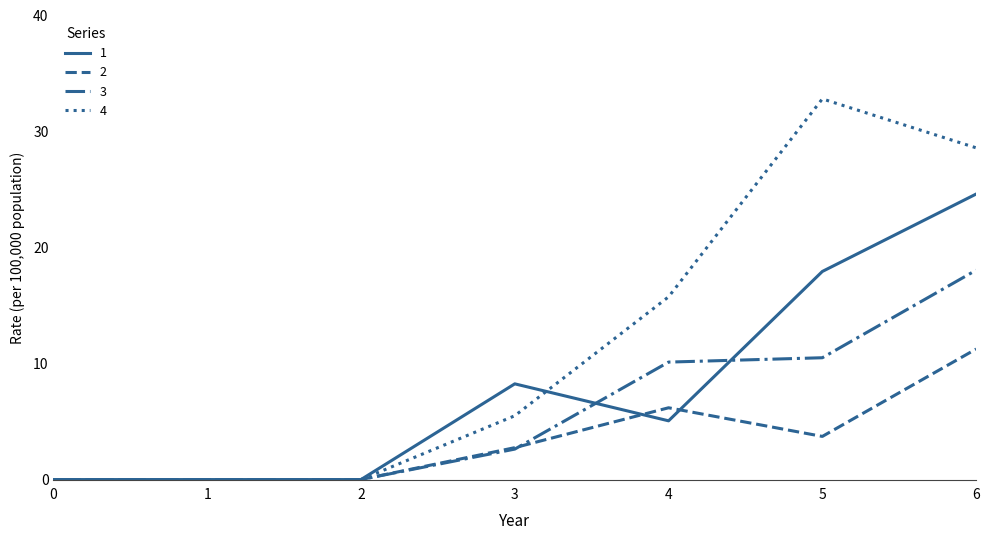

Which series has the widest spread of values?

4